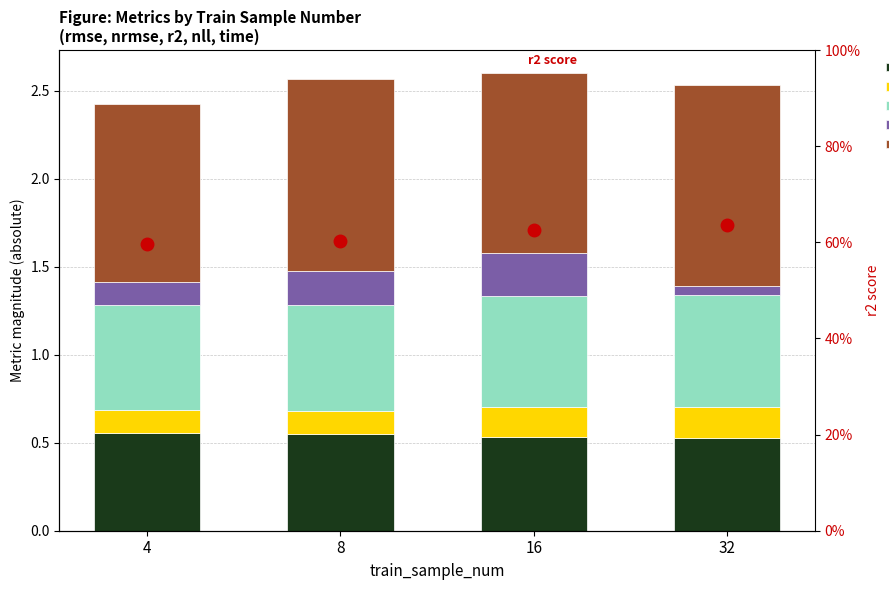

Which series has the widest spread of values?

nll